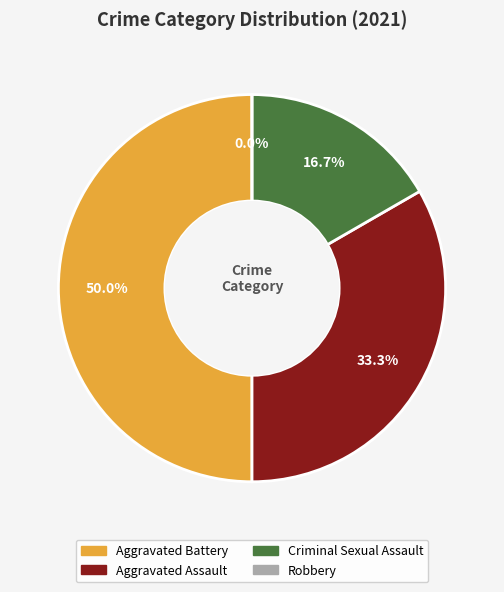

What is the largest slice in the pie chart?

Aggravated Battery